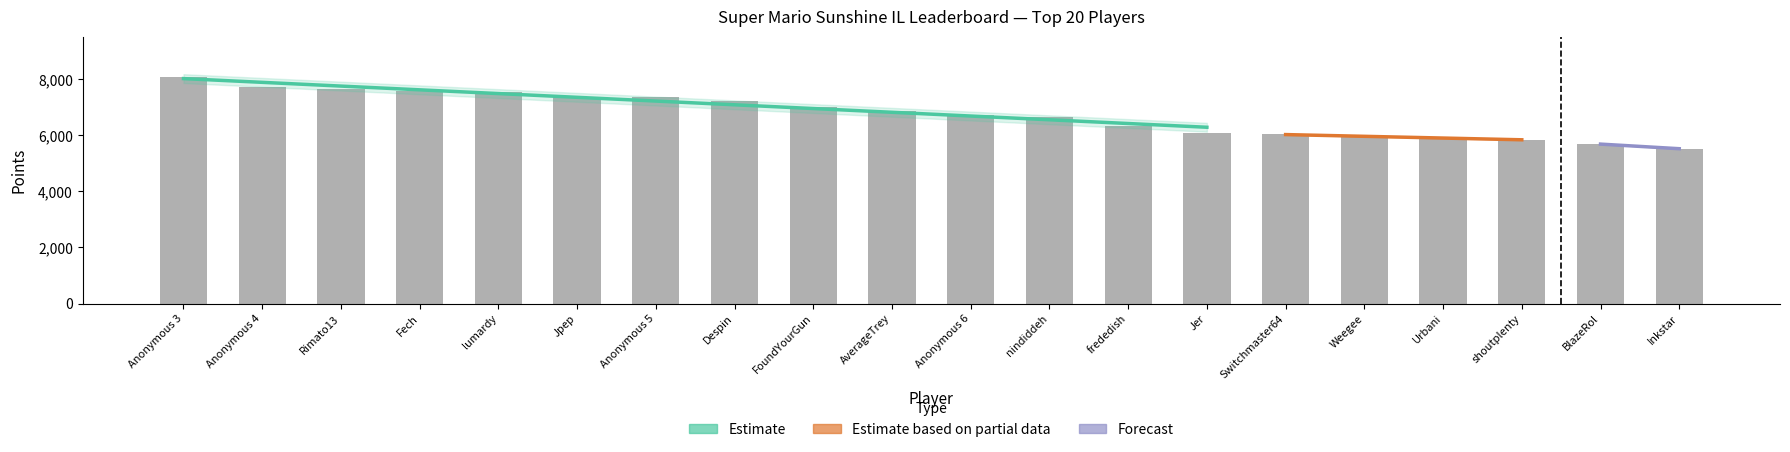

At how many categories does at least one series exceed 815?

20